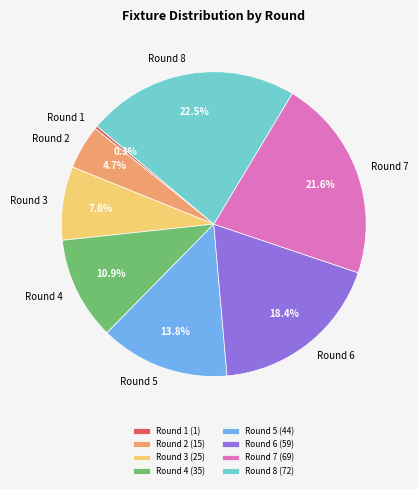

To the nearest percent, what is the difference between the largest and smallest slice percentages?

22%